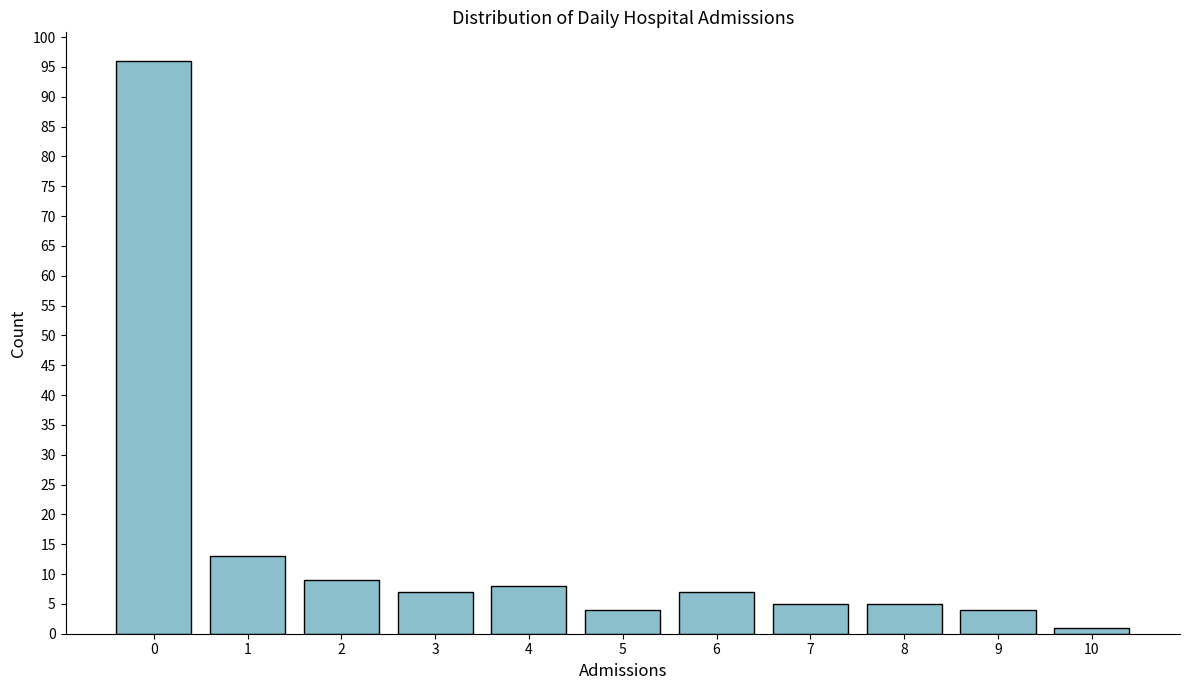

Reading left to right, extract all data points from this chart.

96	13	9	7	8	4	7	5	5	4	1